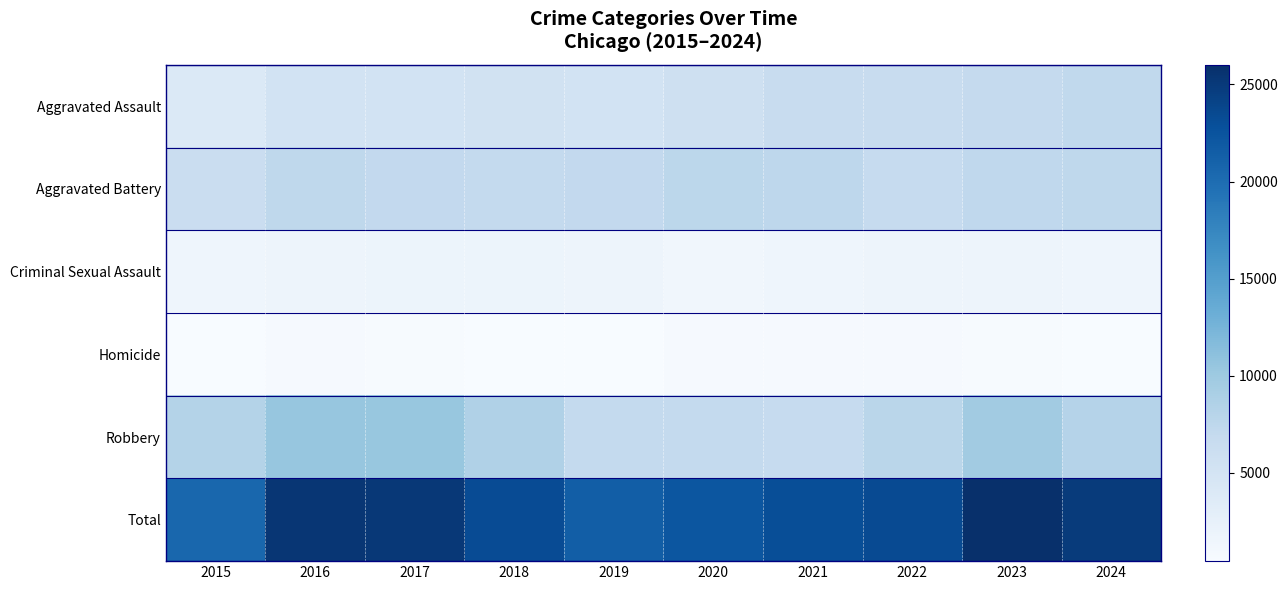

What is the total value across all series at 2019?

42934